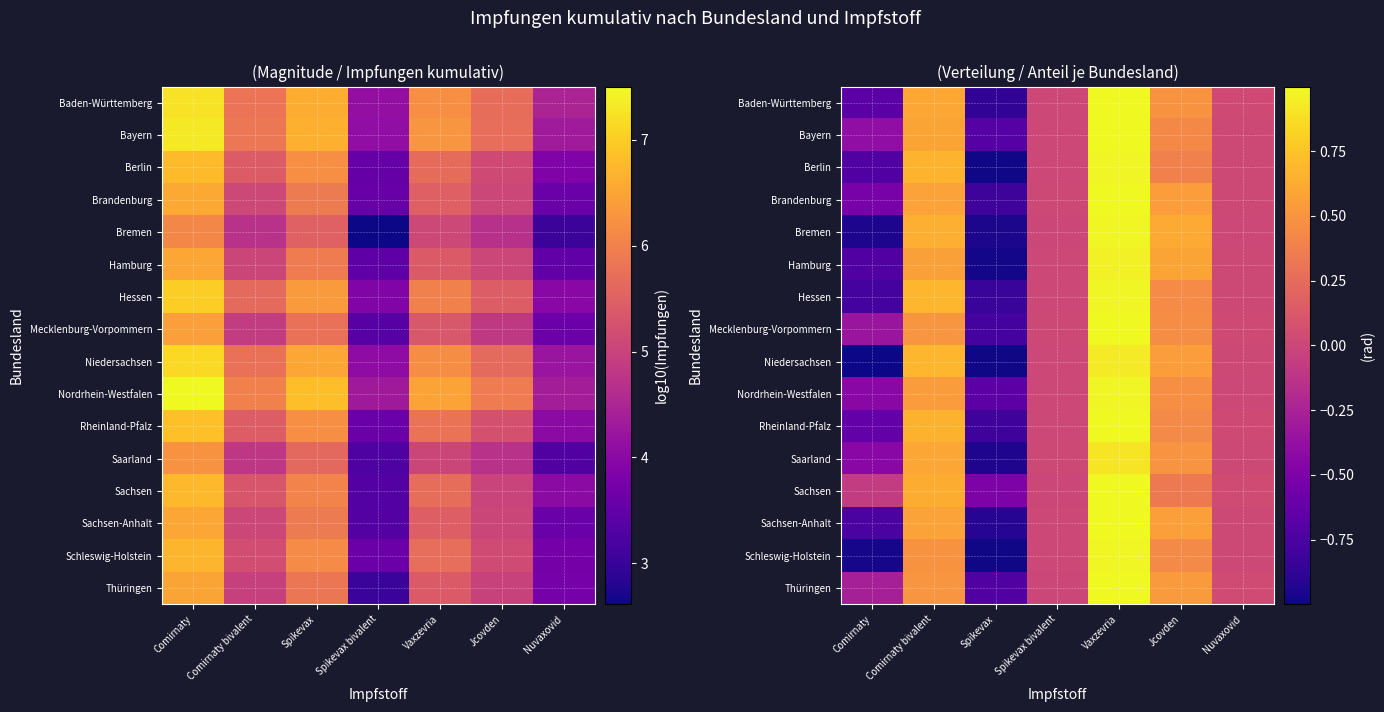

What is the smallest value displayed?

-1.0